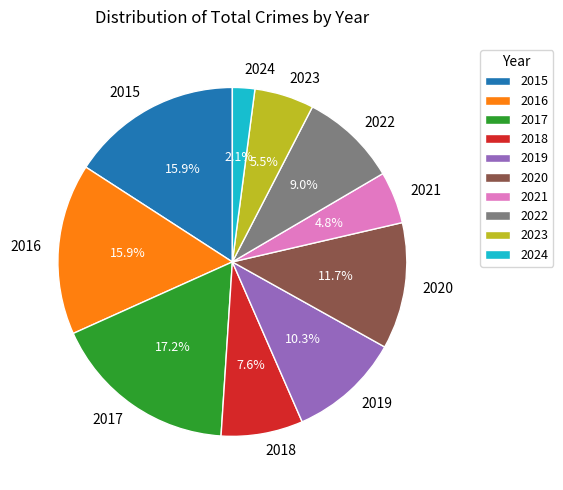

Count the number of slices in the pie.

10